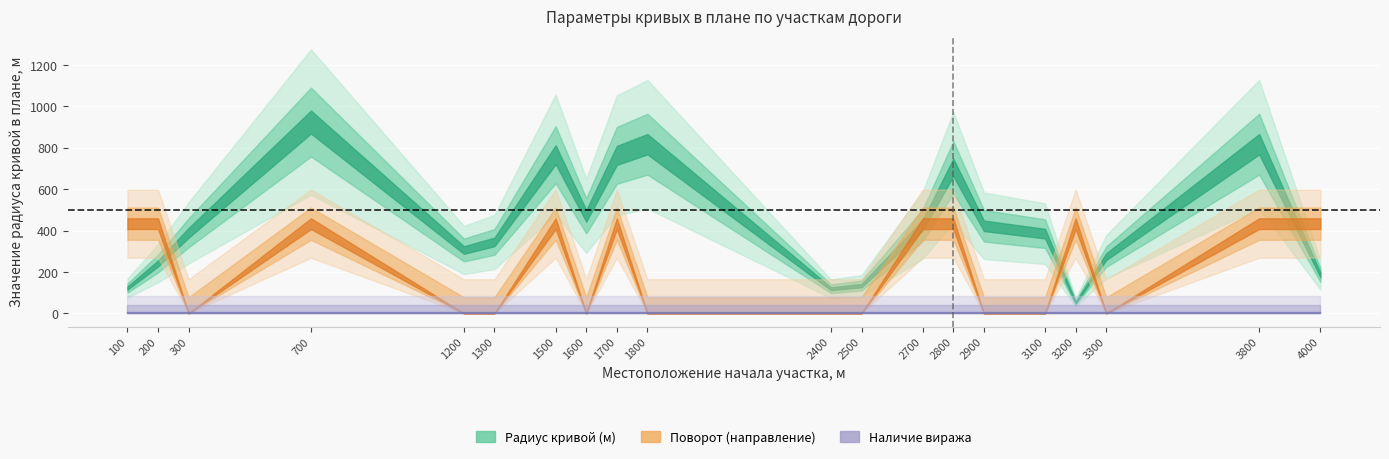

How many lines are shown in the chart?

3